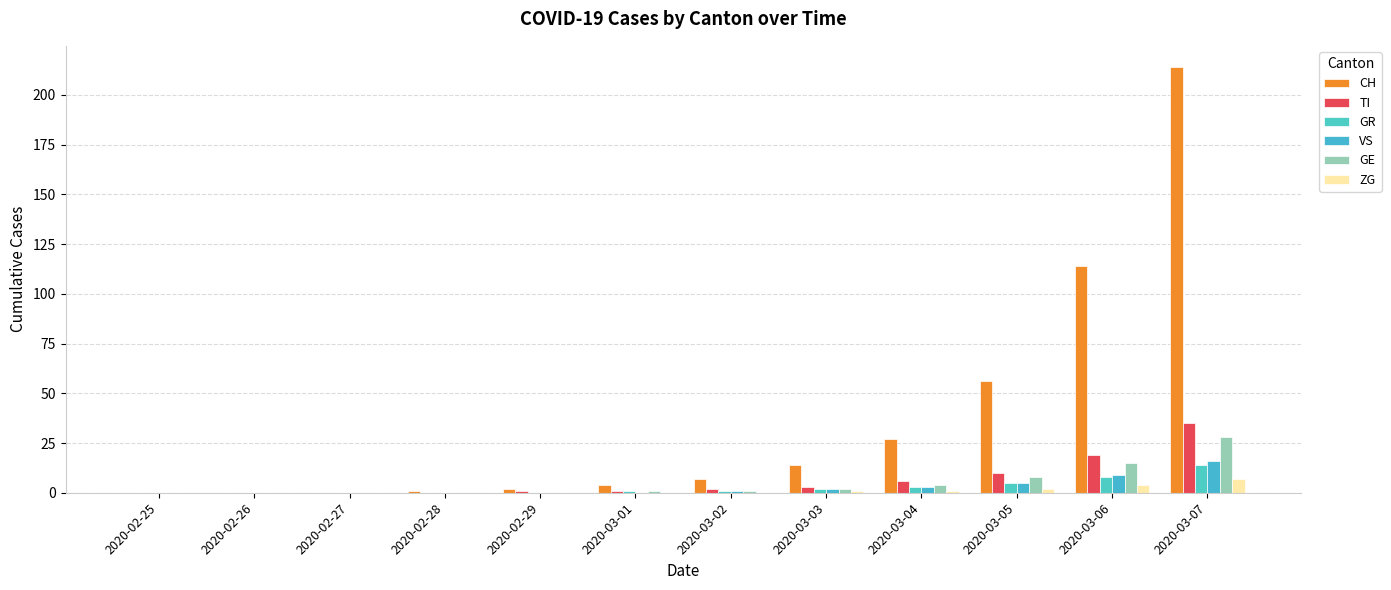

Does the chart contain stacked bars?

No